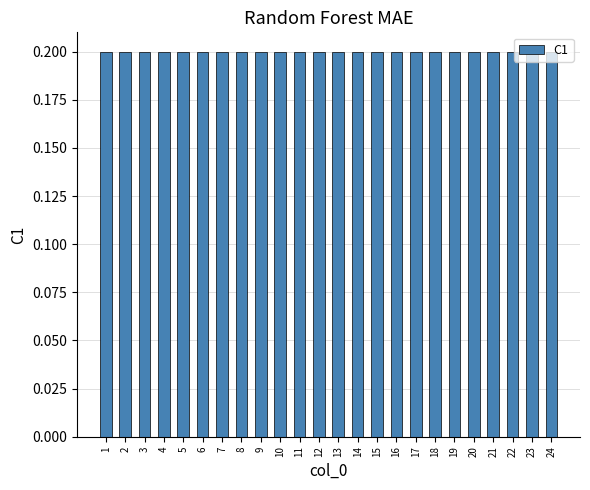

What is the value of the 21st bar from the left?

0.2